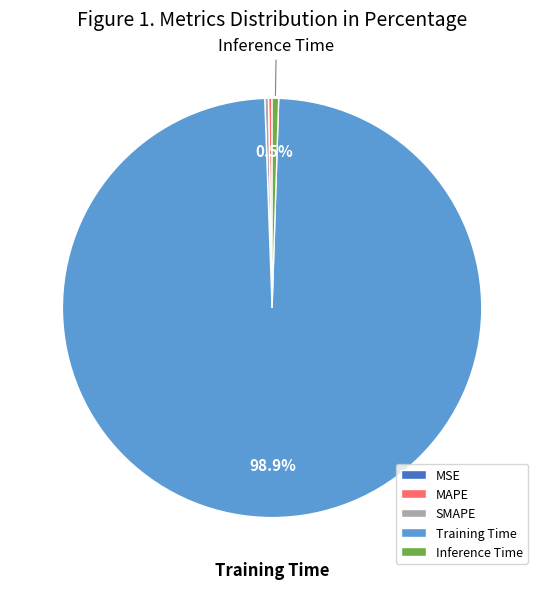

To the nearest percent, what is the average slice percentage?

20%